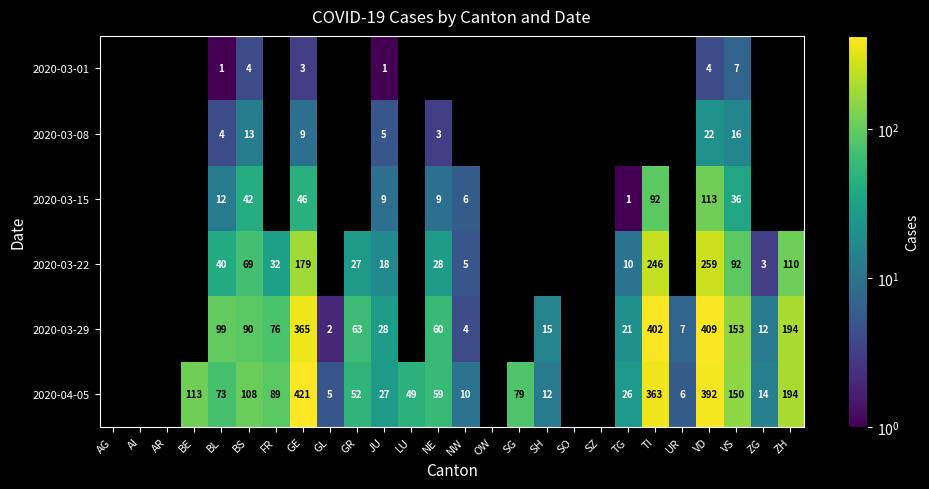

Count the number of categories in the chart.

26